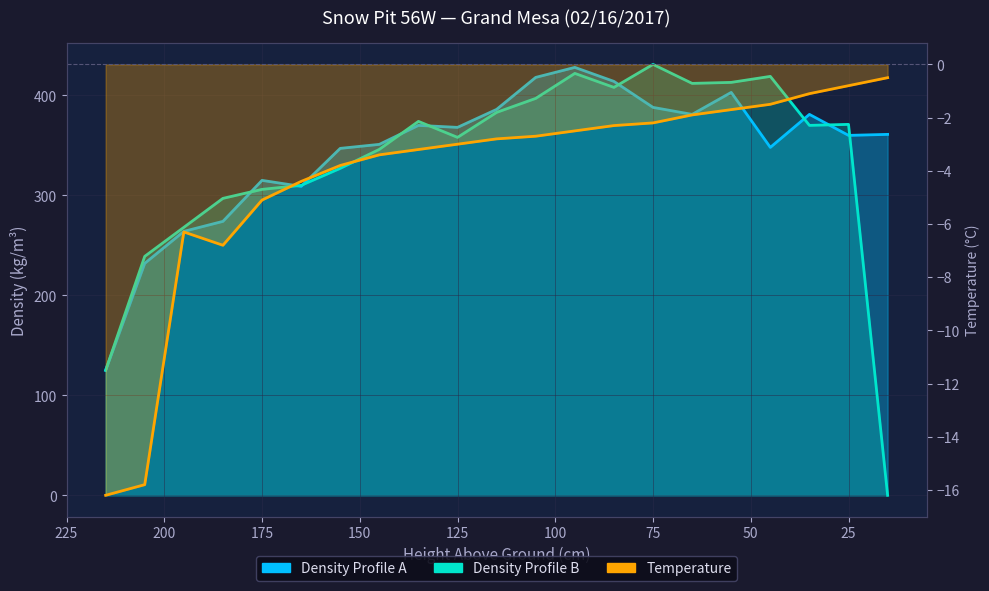

What is the difference between the Density Profile B values at 55 and 135?

39.0